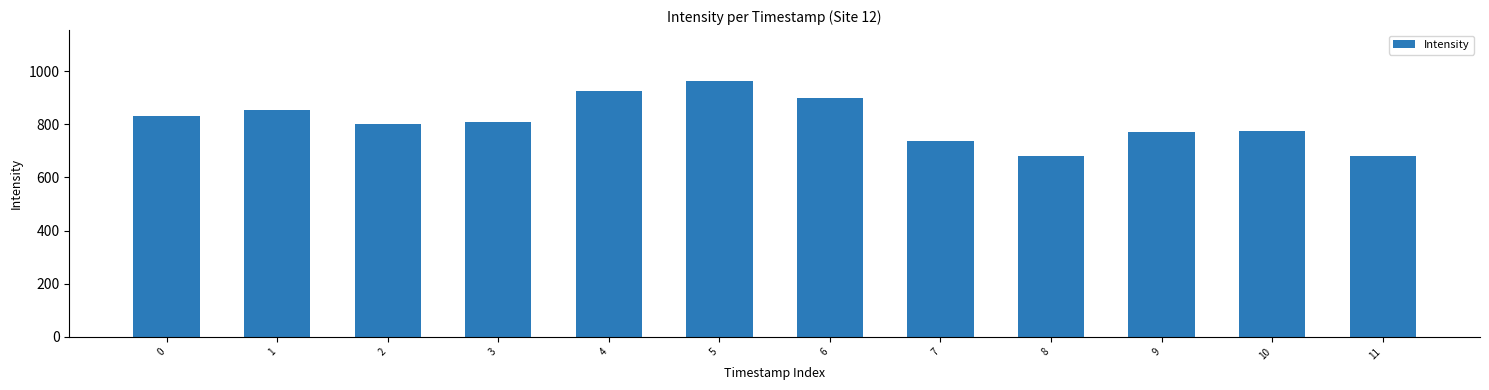

What is the value of the 6th bar from the left?

961.6